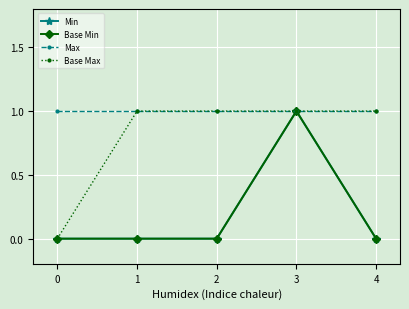

Reading right to left, transcribe all the data shown in this chart.

Min: 4=0	3=1	2=0	1=0	0=0
Base Min: 4=0	3=1	2=0	1=0	0=0
Max: 4=1	3=1	2=1	1=1	0=1
Base Max: 4=1	3=1	2=1	1=1	0=0